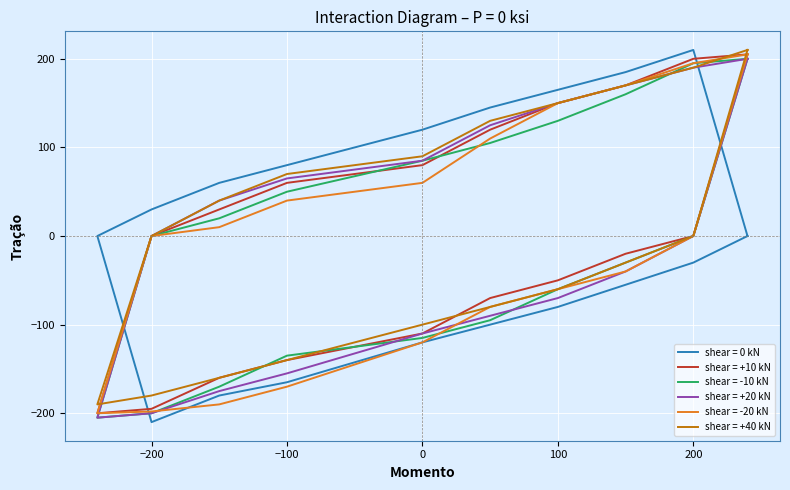

What is the total value across all series at 0?

490